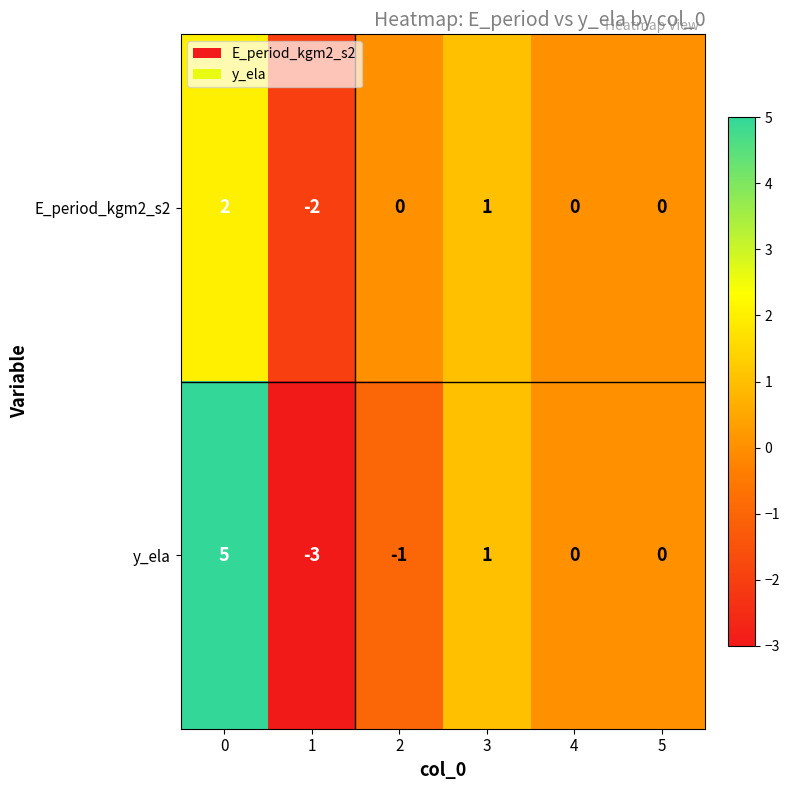

Which series has the widest spread of values?

y_ela